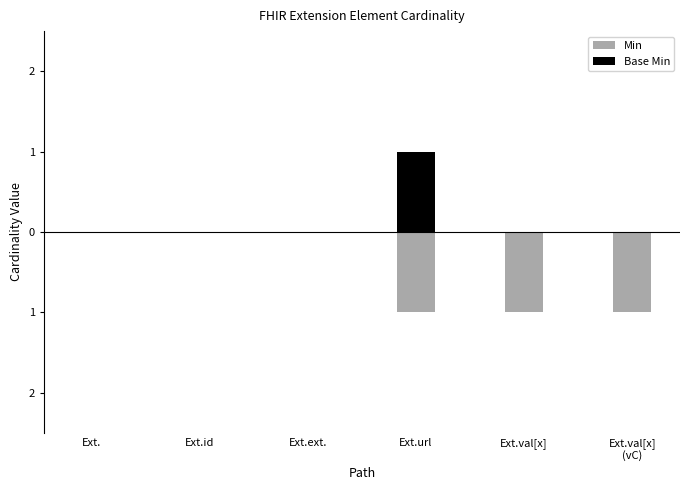

The value of Base Min at Ext.id is 0. True or false?

True